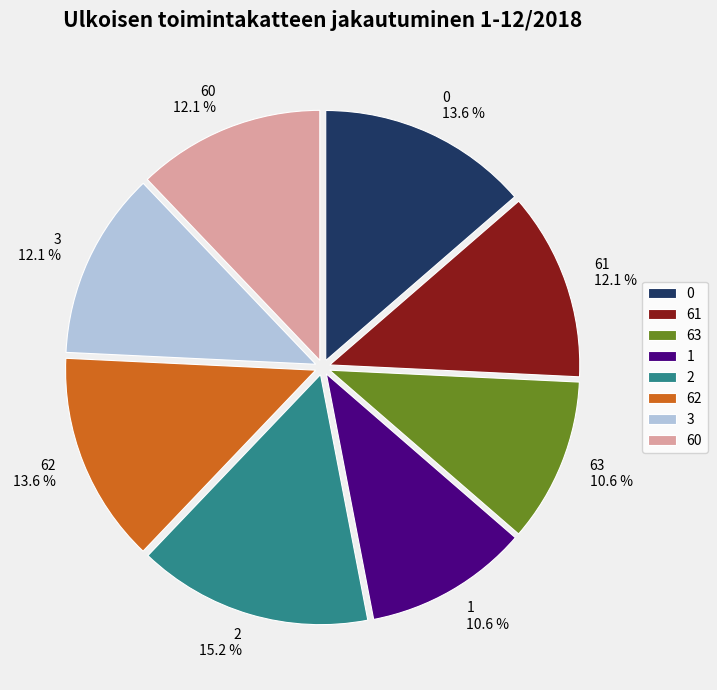

Approximately how many times larger is the value at 61 12.1 % compared to 2 15.2 %?

0.8